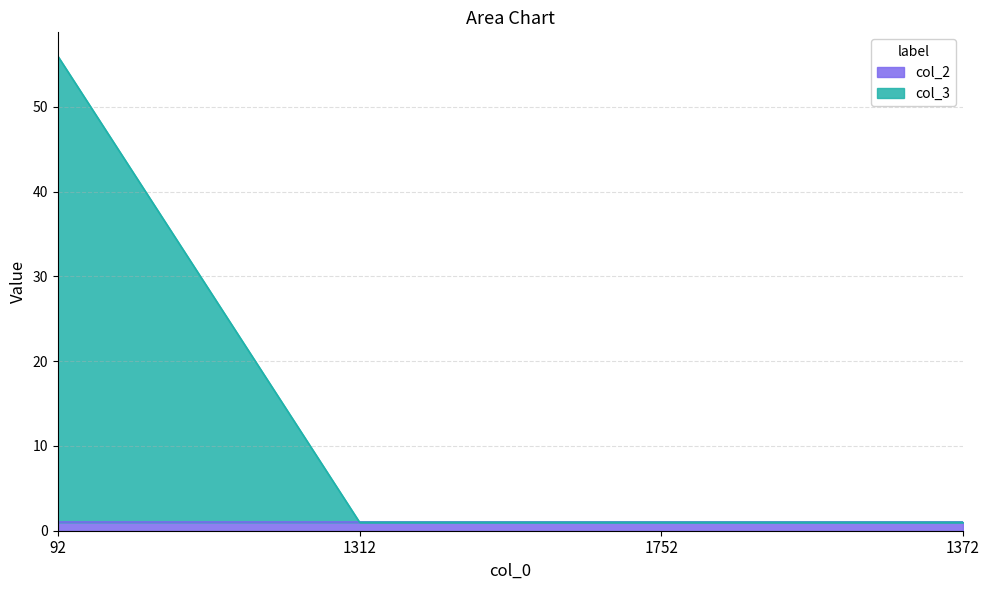

Does the chart have visible grid lines?

Yes